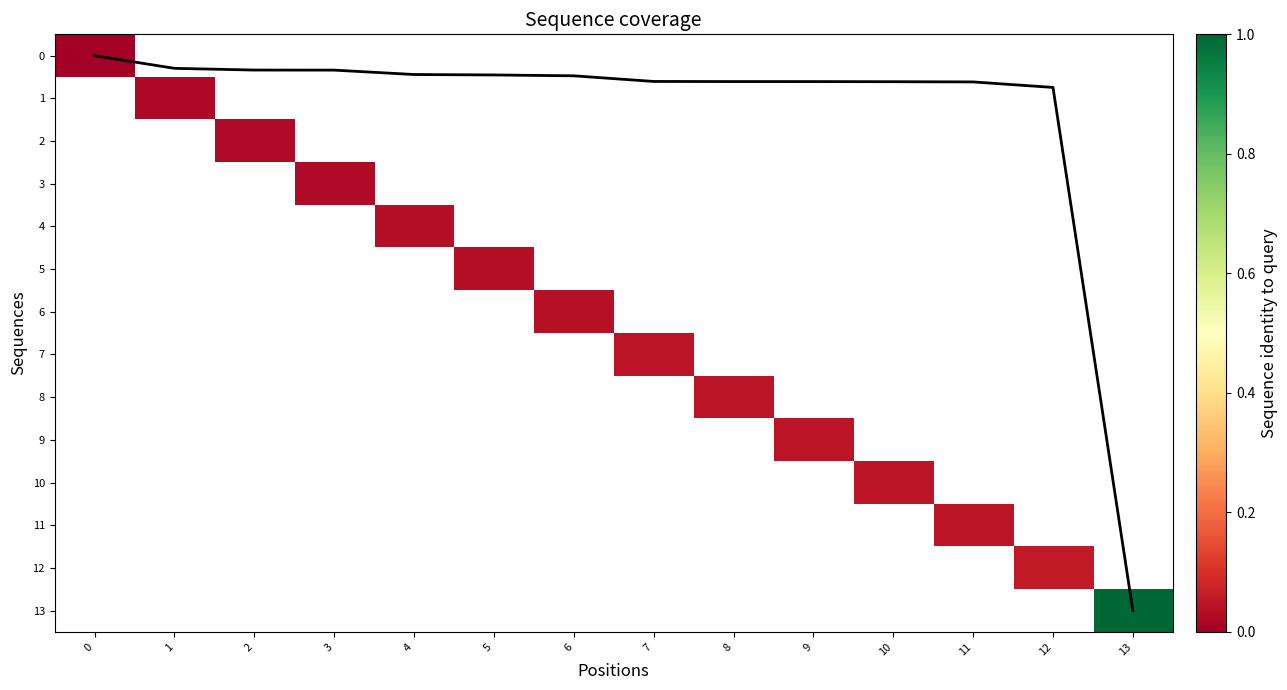

True or false: Coverage has a value of 1.0 at 10.

False